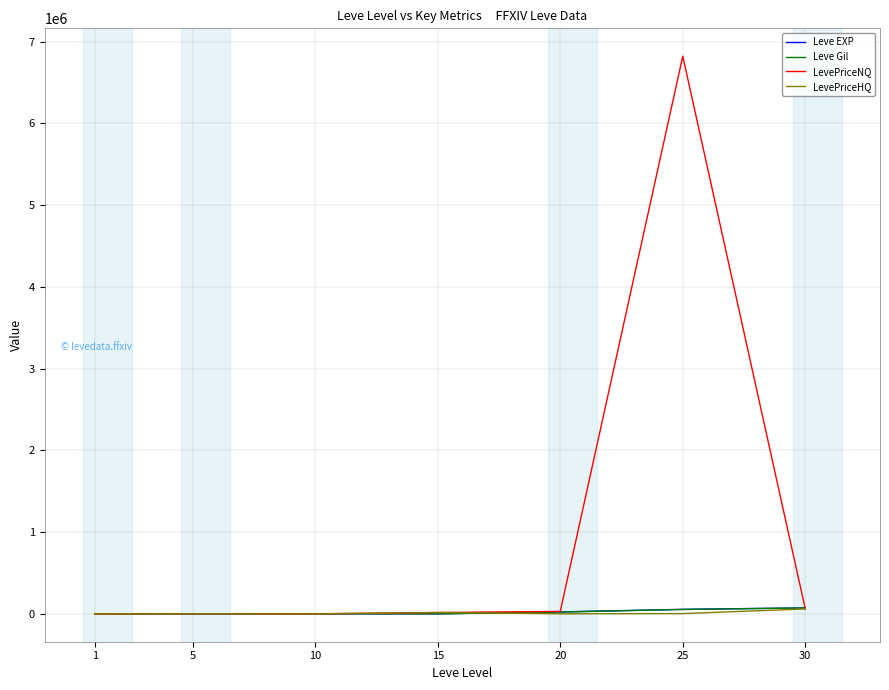

True or false: LevePriceNQ has a value of 1804.5 at 5.

True